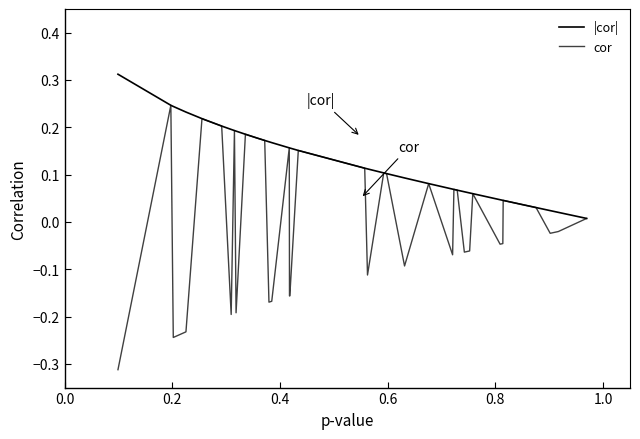

True or false: |cor| and cor intersect in this chart.

False